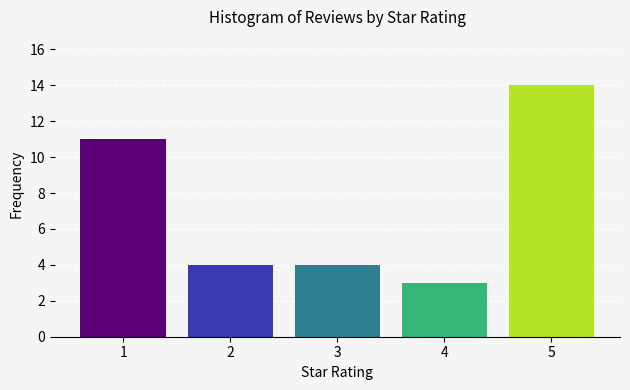

Reading right to left, extract all data points from this chart.

14	3	4	4	11